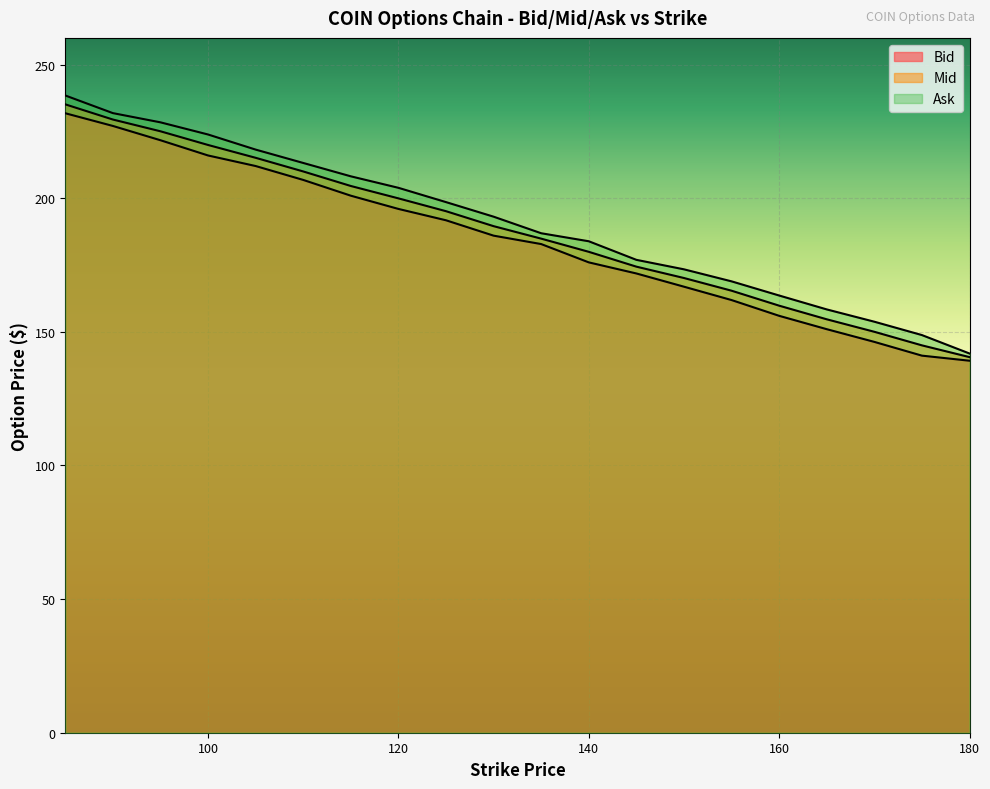

List the series in order of their peak value, highest first.

Ask, Mid, Bid